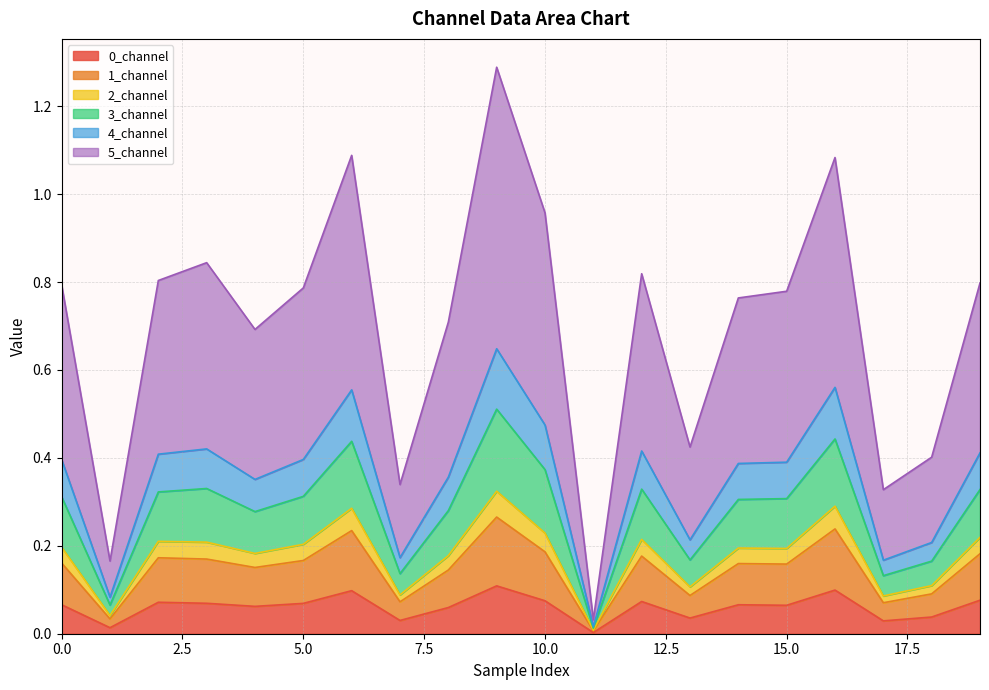

What are all the series names shown in the legend?

0_channel, 1_channel, 2_channel, 3_channel, 4_channel, 5_channel